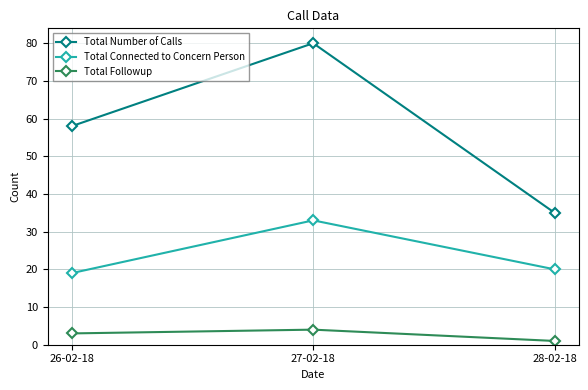

Between 26-02-18 and 27-02-18, which series saw the biggest shift?

Total Number of Calls